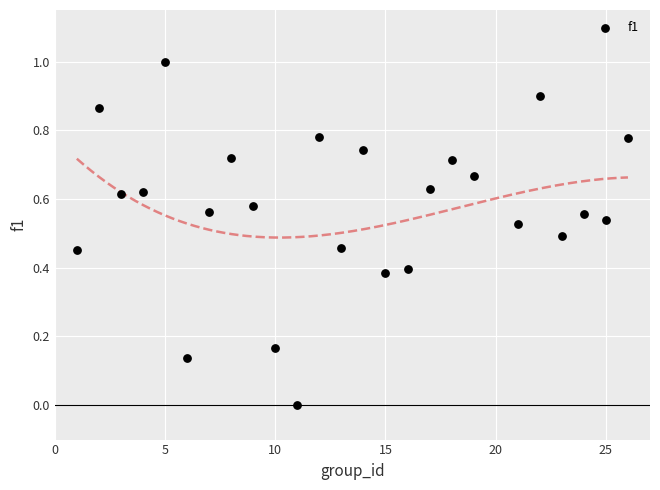

What is the range of X values (max minus min)?

25.0